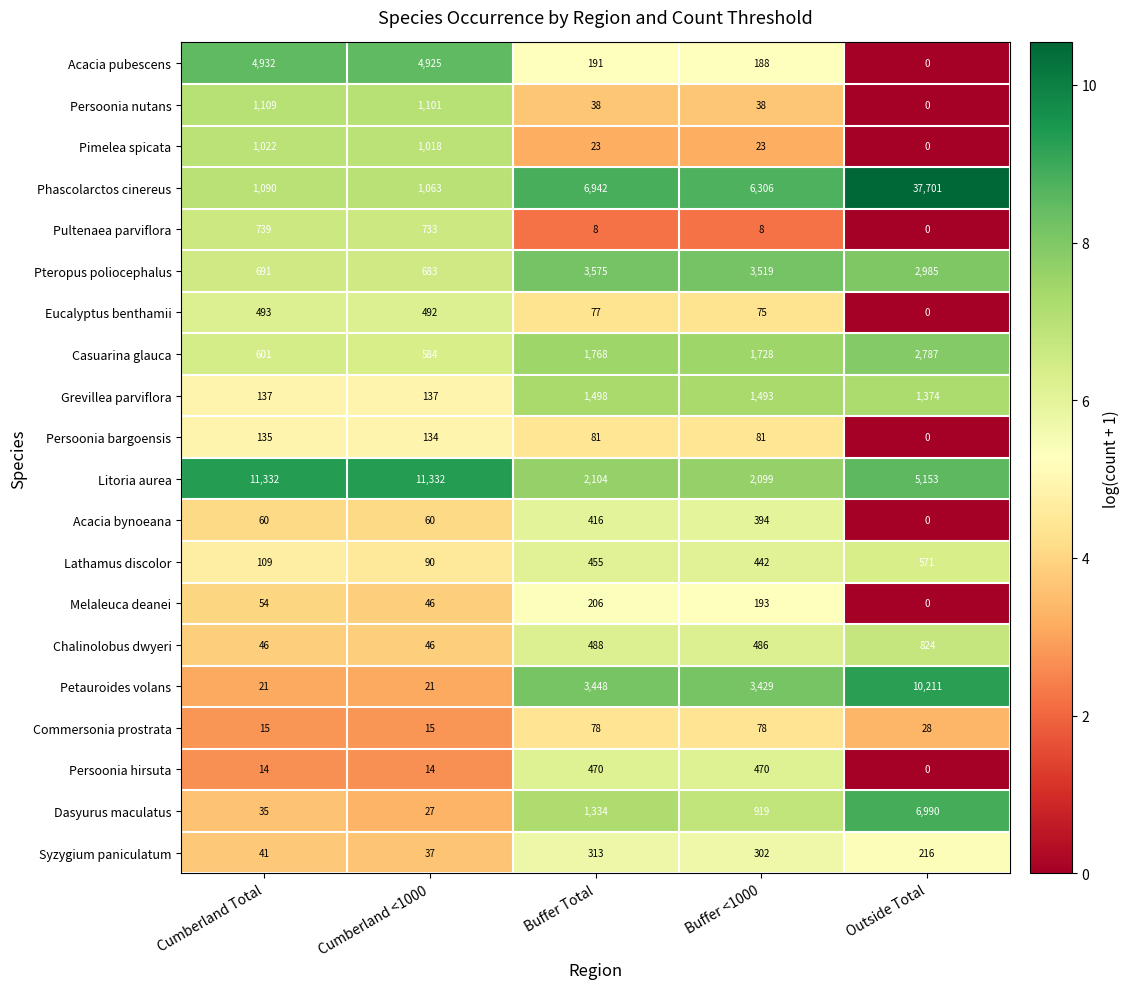

What is the average value of the Litoria aurea series?

6404